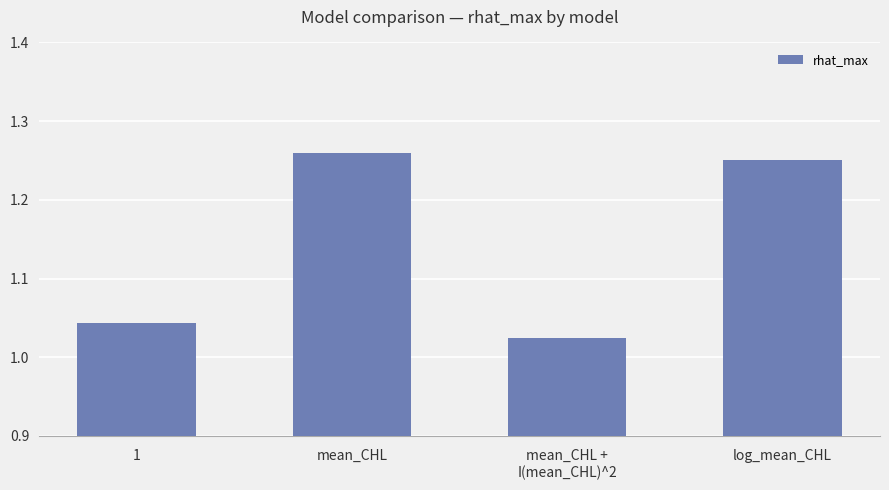

Rank the categories by value from highest to lowest.

mean_CHL, log_mean_CHL, 1, mean_CHL +
I(mean_CHL)^2